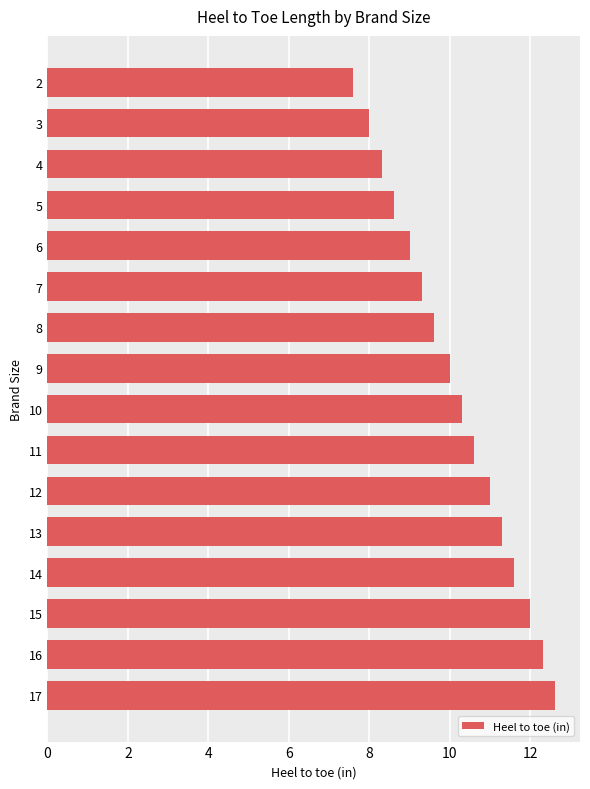

Where is the data nearest to the value 10?

9